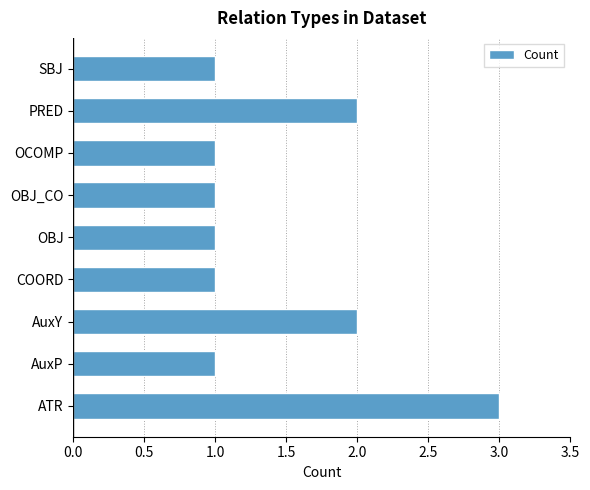

What is the change in value from AuxP to AuxY?

+1